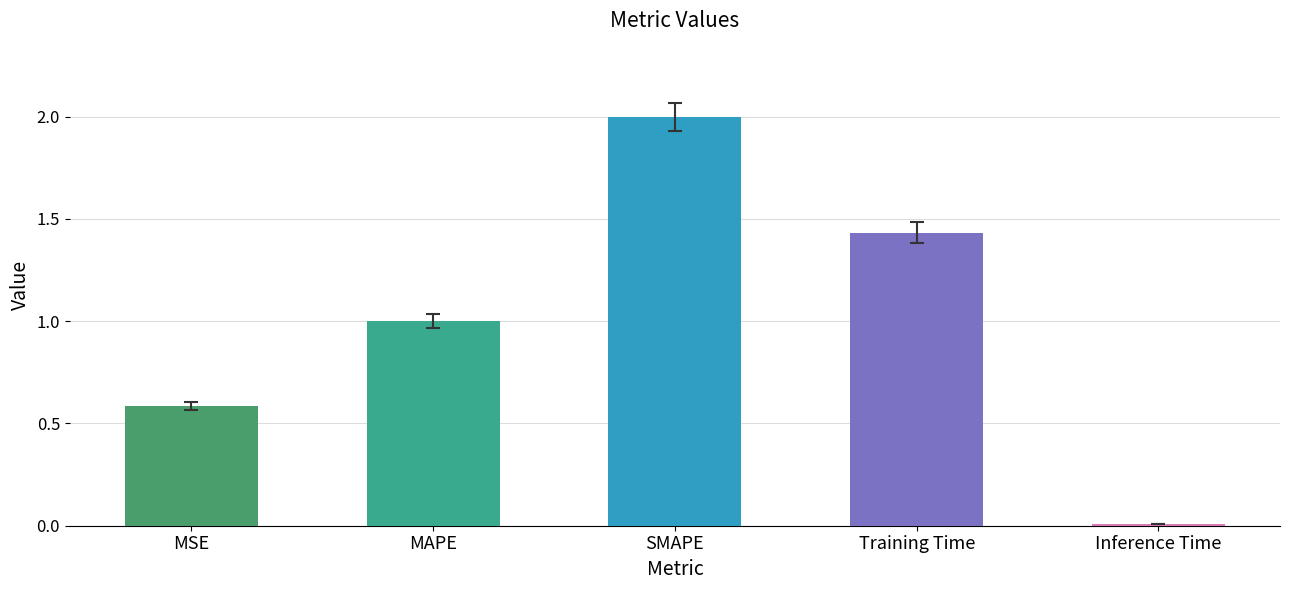

At which category does the chart reach its peak across all series?

SMAPE